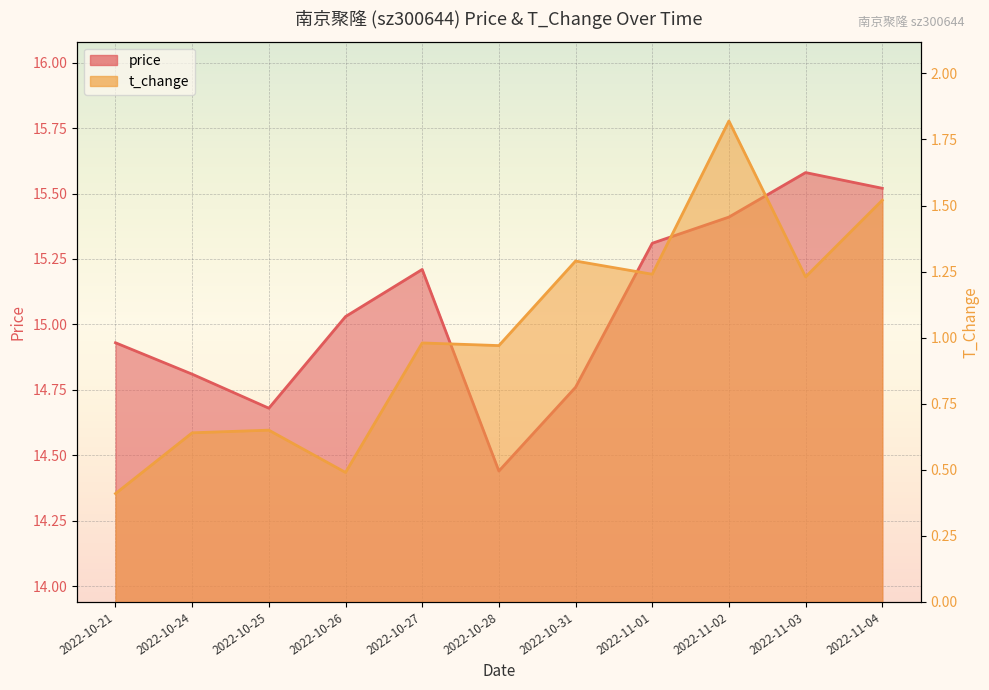

Is it true that price equals 21.6 at 2022-11-02?

False